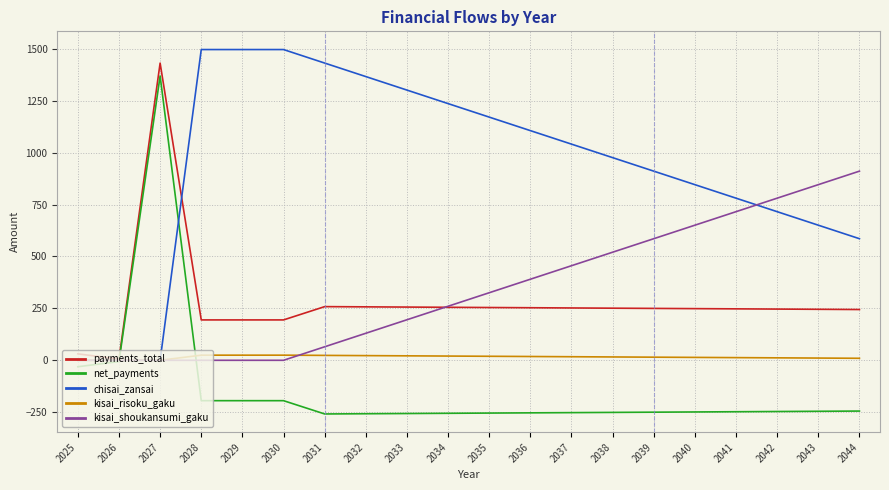

What is the average value of the chisai_zansai series?

930.3